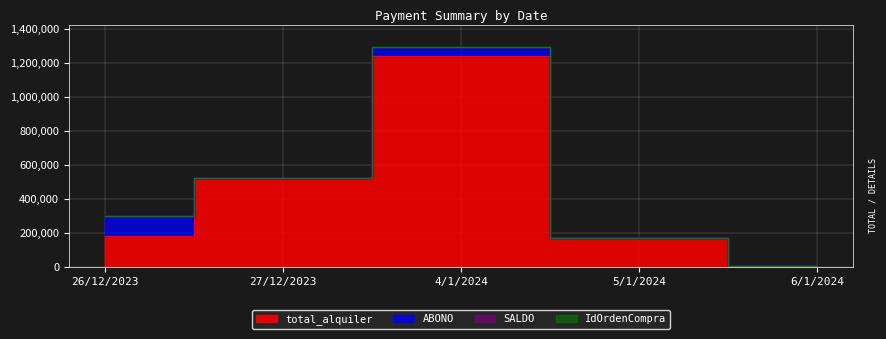

What is the total value across all series at 26/12/2023?

300001